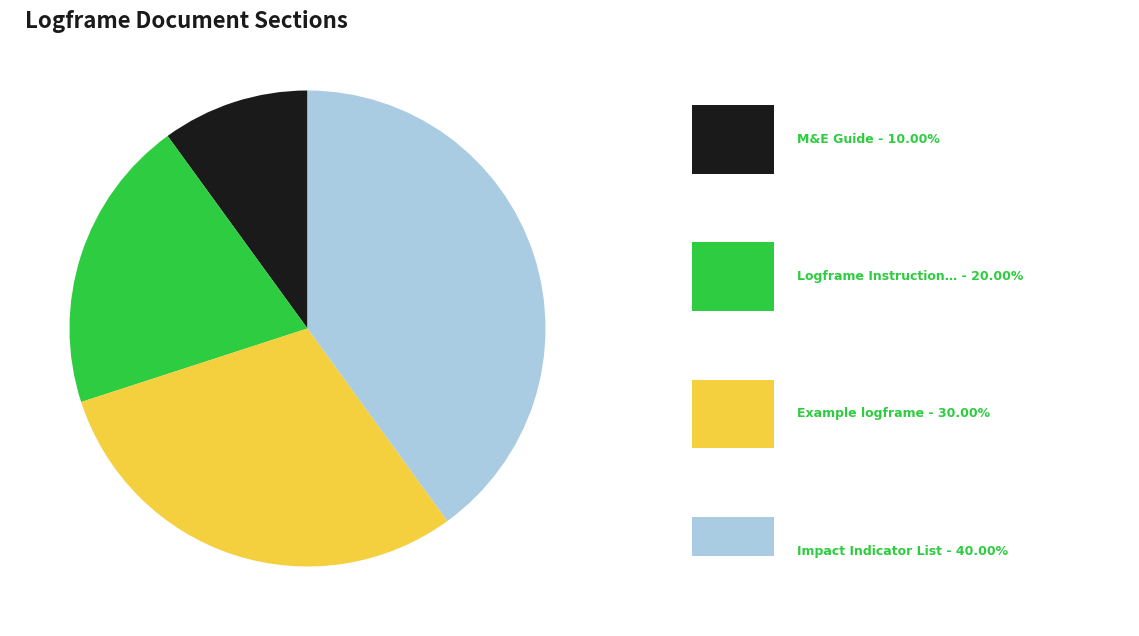

Is there a majority slice in this chart?

No